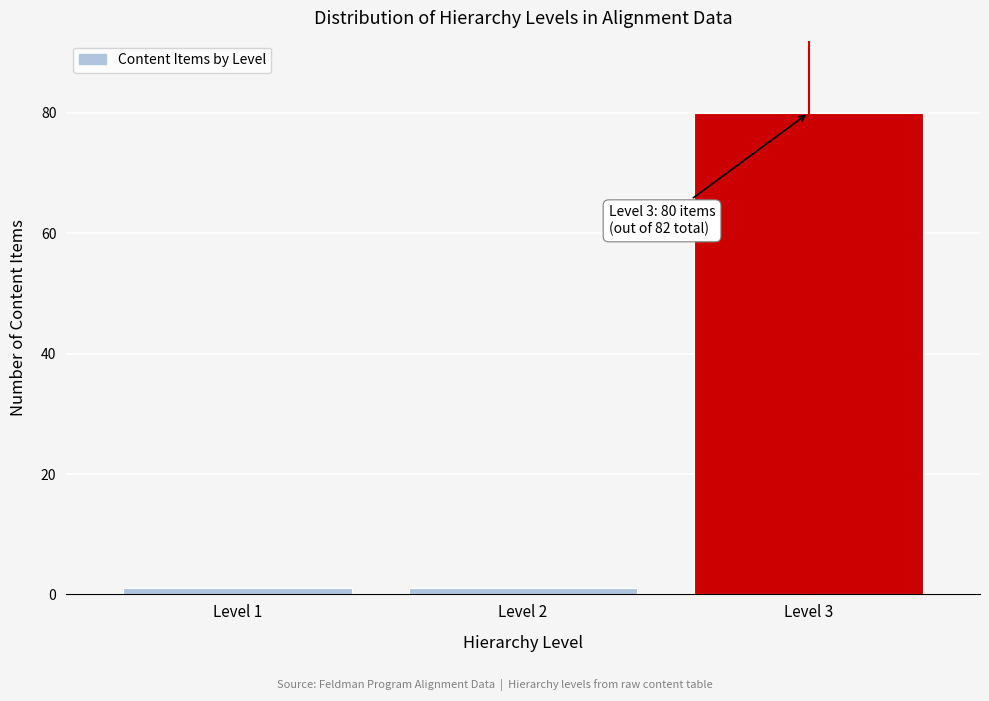

Reading left to right, list all the values displayed in this chart.

Level 1=1	Level 2=1	Level 3=80